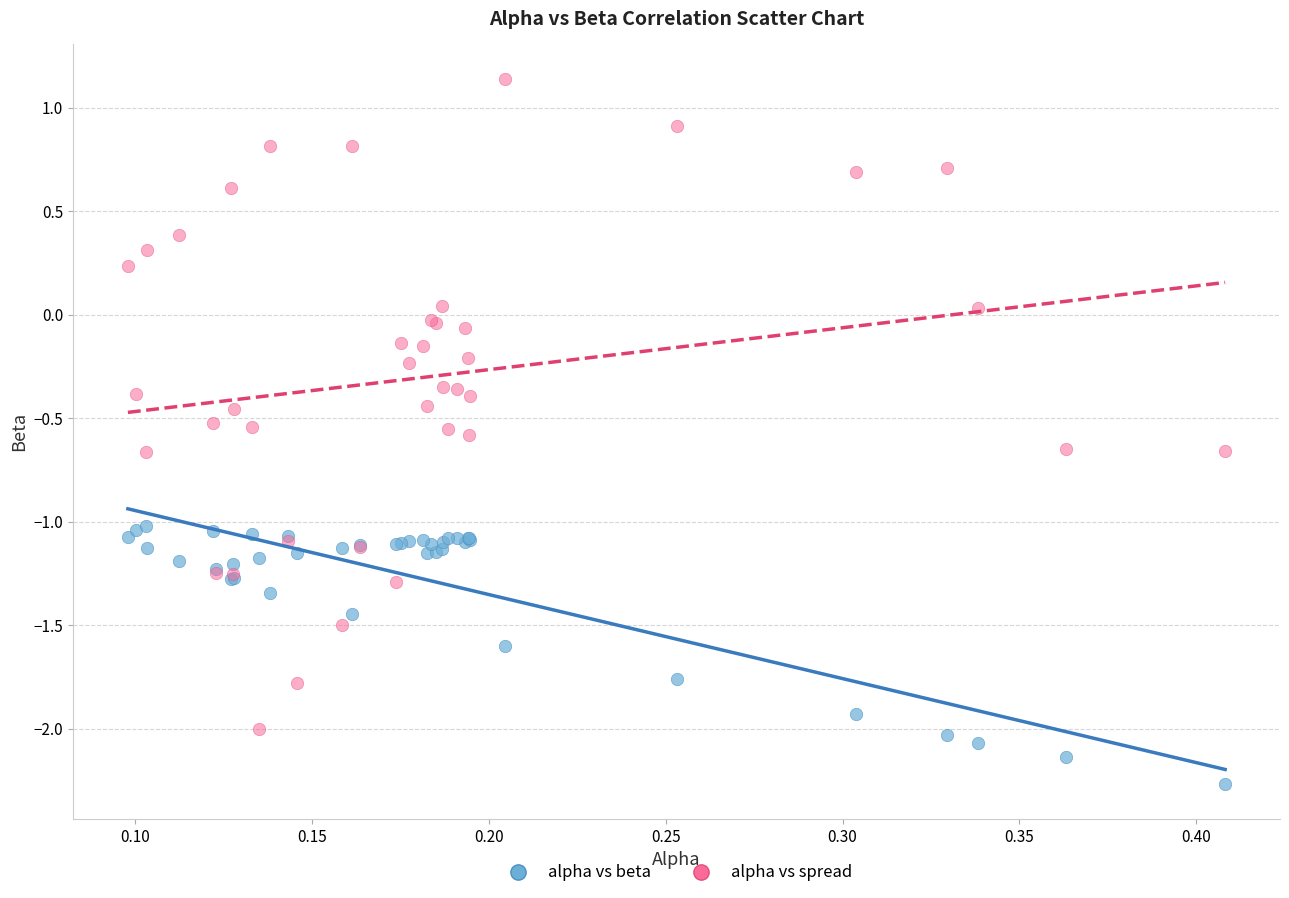

What is the X range (max minus min) for the scatter plot?

0.3